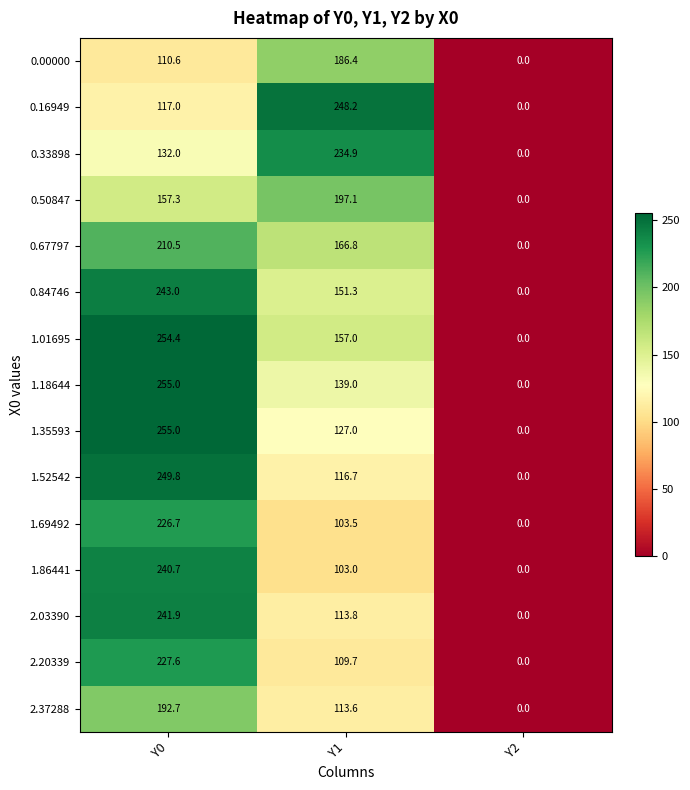

What is the sum of all 2.37288 values?

306.3